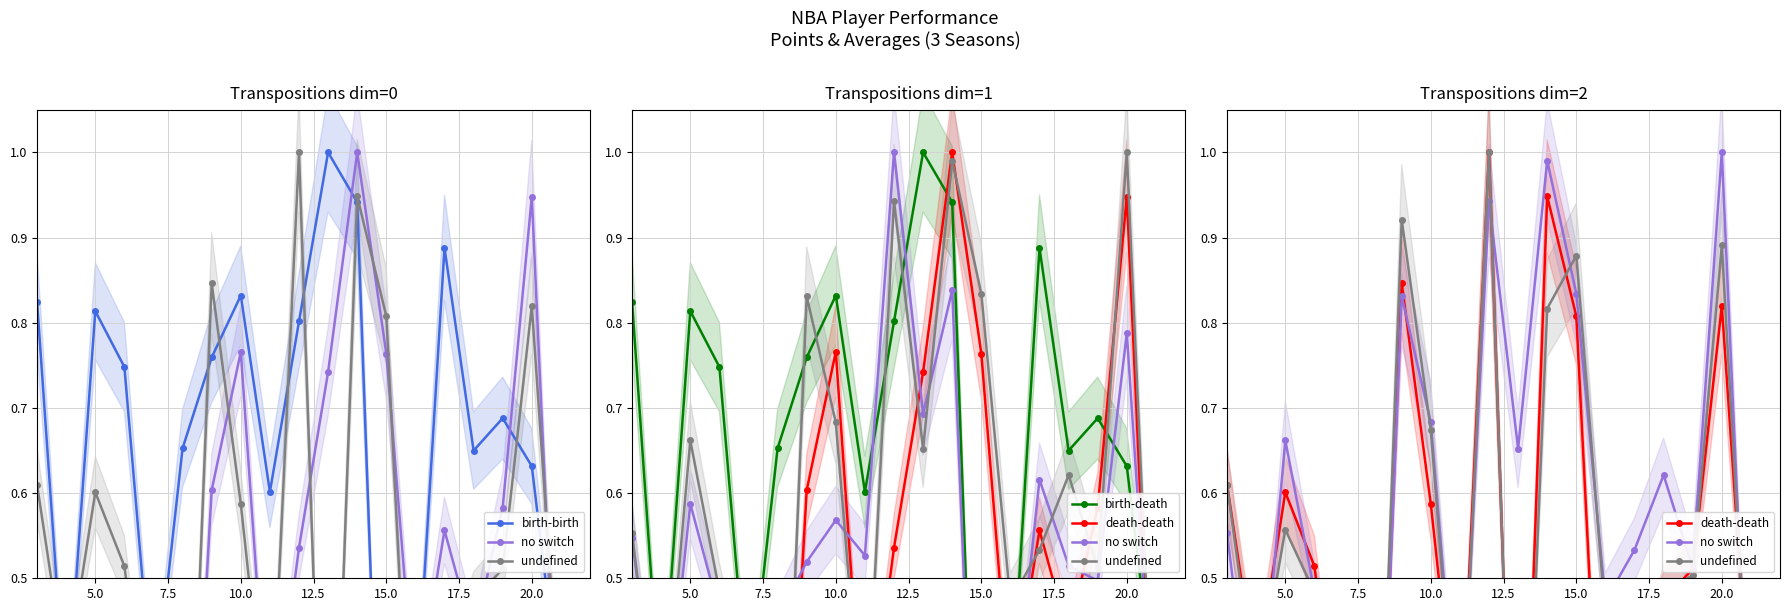

Reading left to right, extract all data points from this chart.

birth-birth: 0.8	0.3	0.8	0.7	0.3	0.7	0.8	0.8	0.6	0.8	1.0	0.9	0.0	0.3	0.9	0.6	0.7	0.6	0.3	0.3
no switch: 0.6	0.3	0.7	0.5	0.3	0.0	0.8	0.7	0.3	0.9	0.7	1.0	0.8	0.5	0.5	0.6	0.5	1.0	0.2	0.3
undefined: 0.6	0.4	0.6	0.5	0.2	0.0	0.9	0.7	0.2	1.0	0.0	0.8	0.9	0.5	0.4	0.5	0.5	0.9	0.3	0.3
birth-death: 0.8	0.3	0.8	0.7	0.3	0.7	0.8	0.8	0.6	0.8	1.0	0.9	0.0	0.3	0.9	0.6	0.7	0.6	0.3	0.3
death-death: 0.6	0.4	0.6	0.5	0.2	0.0	0.8	0.6	0.3	1.0	0.0	0.9	0.8	0.1	0.4	0.5	0.5	0.8	0.3	0.3